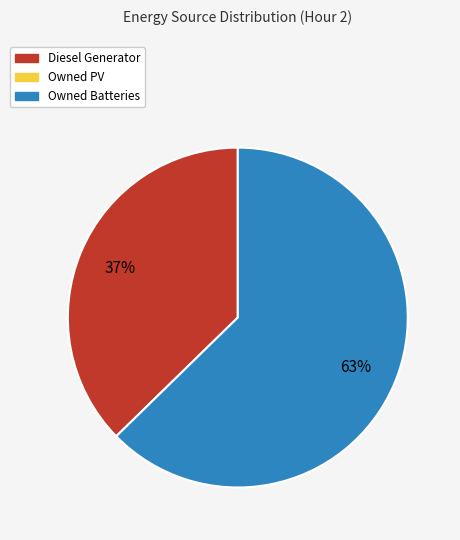

Is there a majority slice in this chart?

Yes